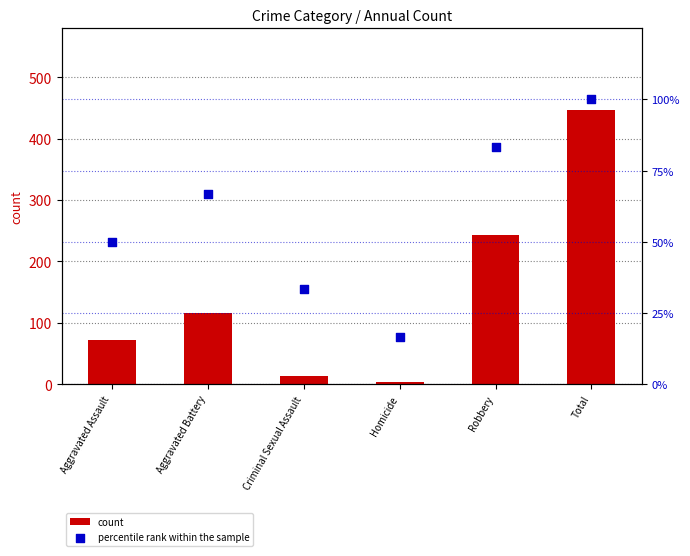

What are all the series names shown in the legend?

count, percentile rank within the sample